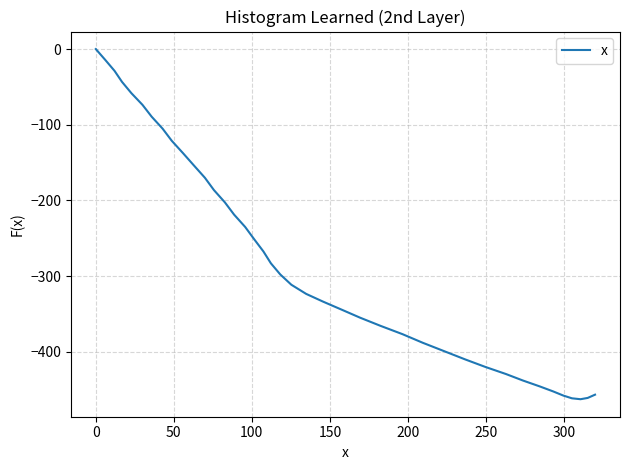

What is the smallest value displayed?

-462.8